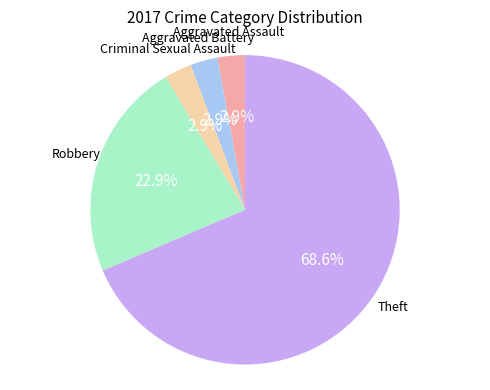

Is there any slice that represents more than half of the pie?

Yes